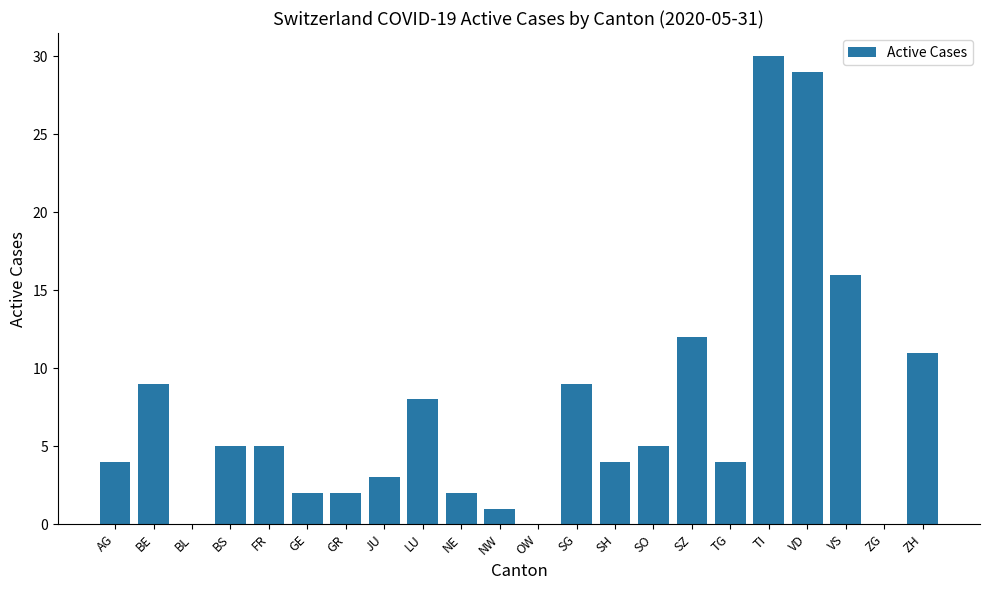

Reading left to right, extract all data points from this chart.

AG=4	BE=9	BL=0	BS=5	FR=5	GE=2	GR=2	JU=3	LU=8	NE=2	NW=1	OW=0	SG=9	SH=4	SO=5	SZ=12	TG=4	TI=30	VD=29	VS=16	ZG=0	ZH=11